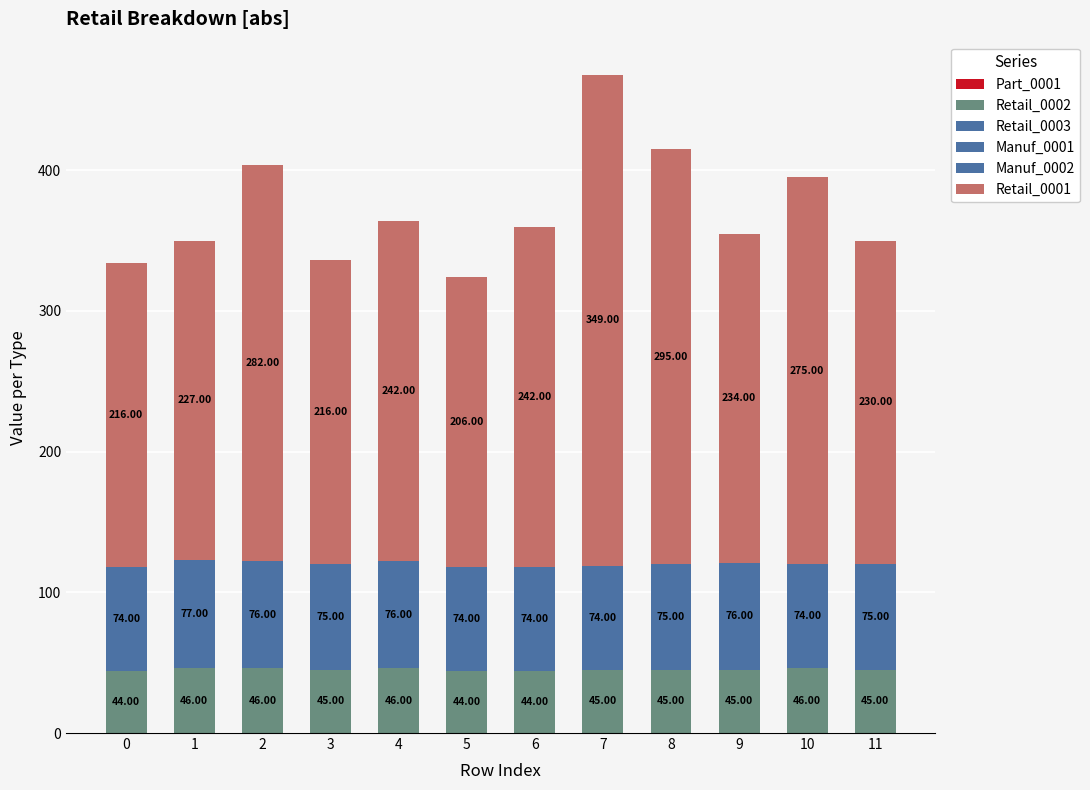

At how many categories does at least one series exceed 260?

4